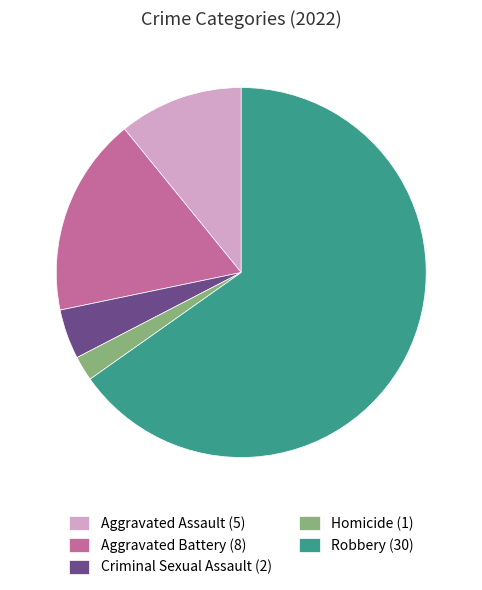

Does Robbery account for over 50% of the chart?

Yes